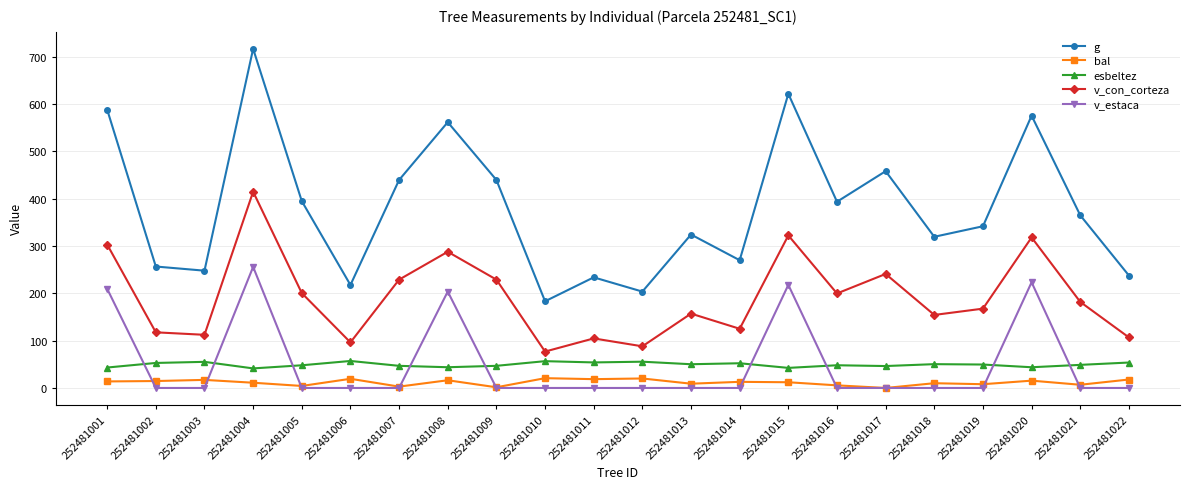

True or false: bal and g cross at least once.

False